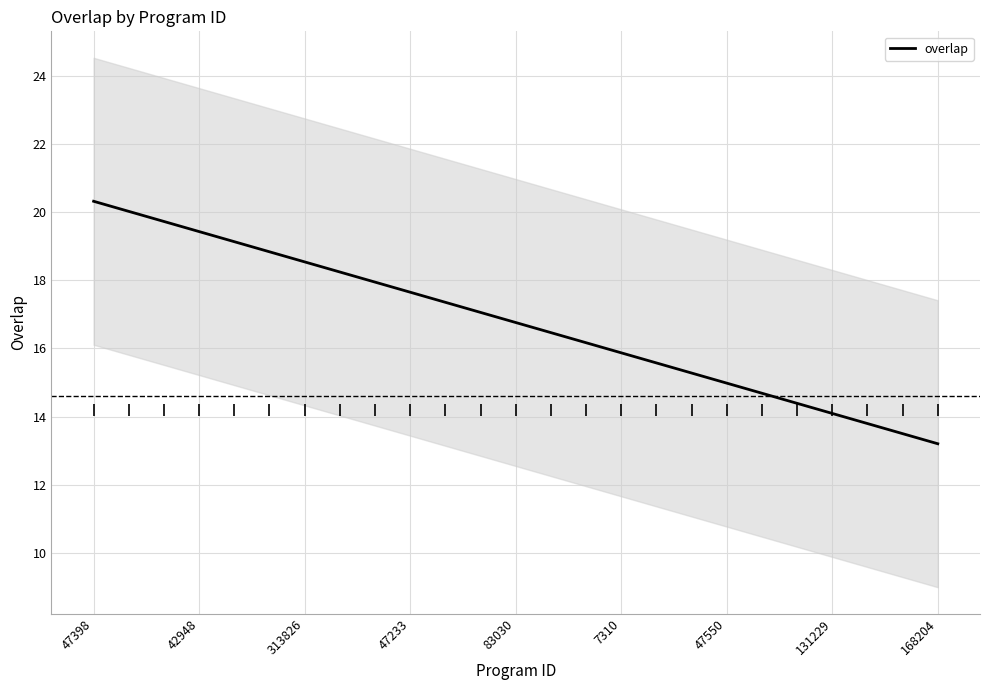

What is the lowest value of the overlap series?

13.2